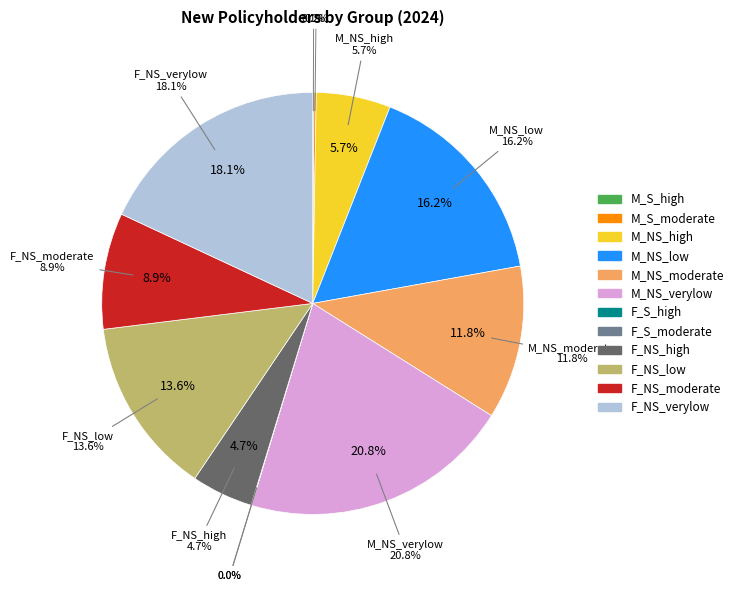

What is the ratio of the value at M_NS_high to the value at F_NS_moderate?

0.6